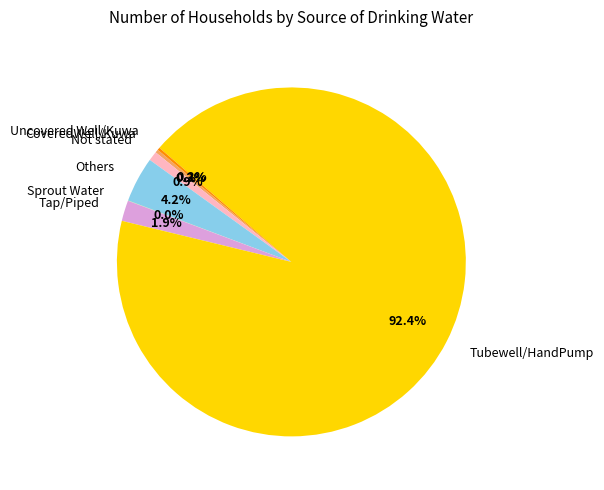

What percentage is the Tap/Piped slice, to the nearest percent?

2%